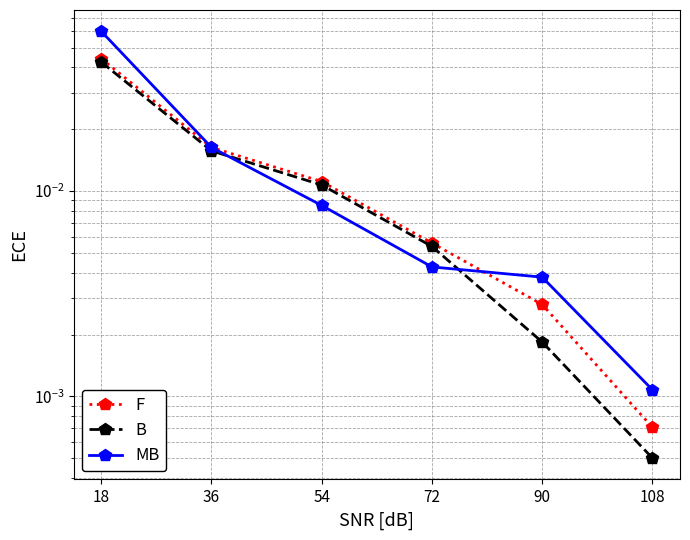

Between 54 and 108, which series saw the biggest shift?

F